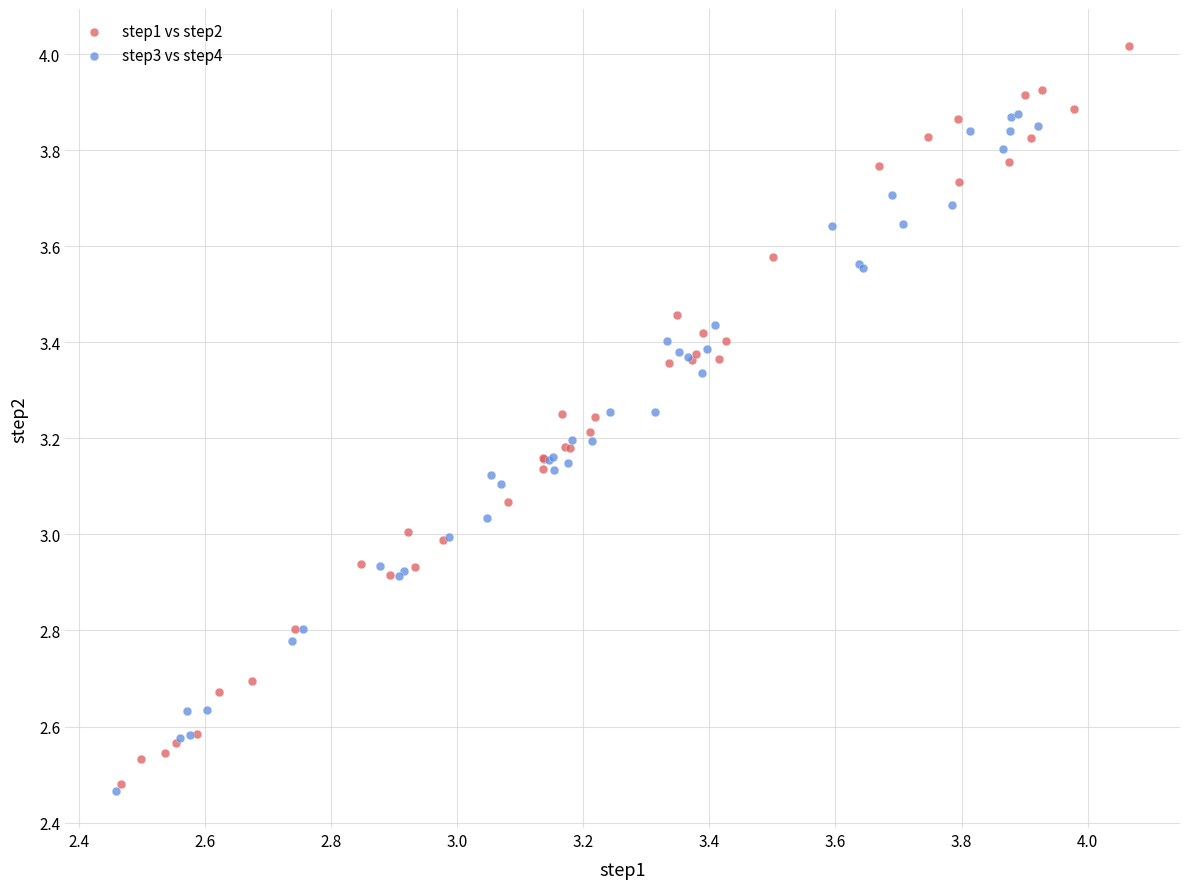

Which series has the largest Y range (max minus min)?

step1 vs step2